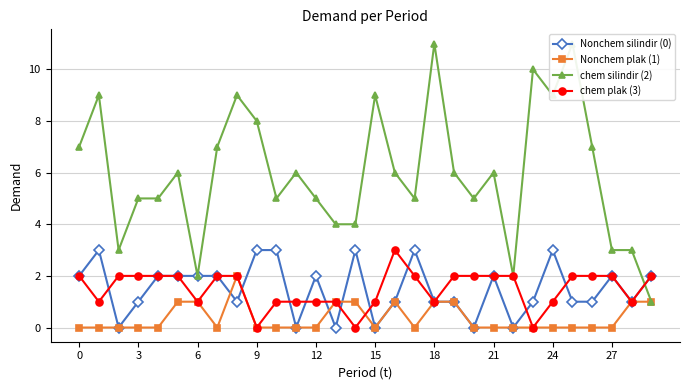

True or false: Nonchem plak (1) has more than 1 points higher than both neighbors.

True